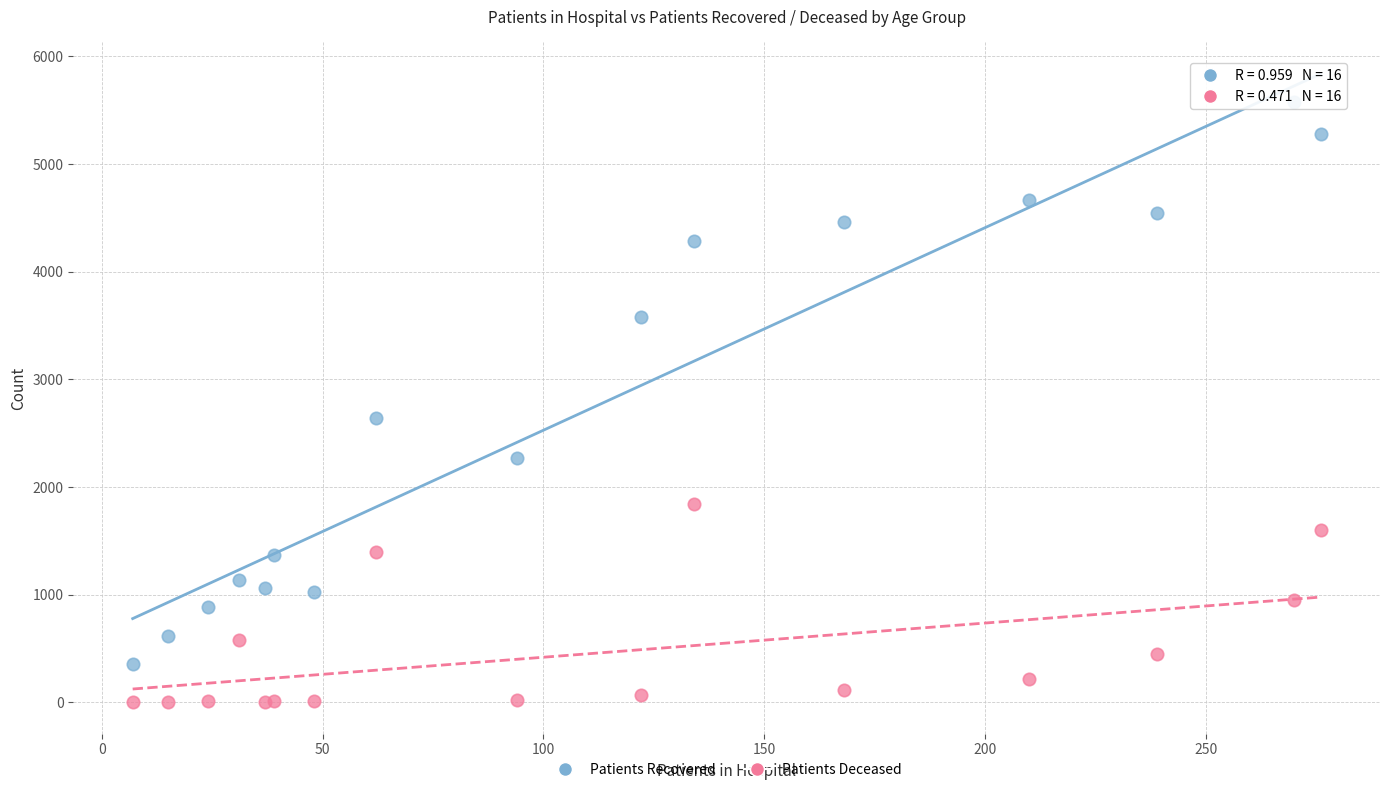

In the Patients Recovered series, what Y value is closest to 2965?

2638